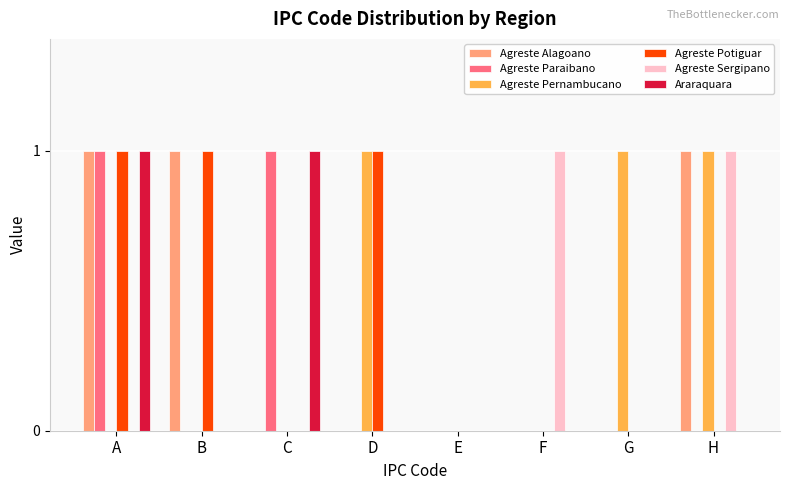

True or false: Agreste Potiguar has a value of 0 at H.

True